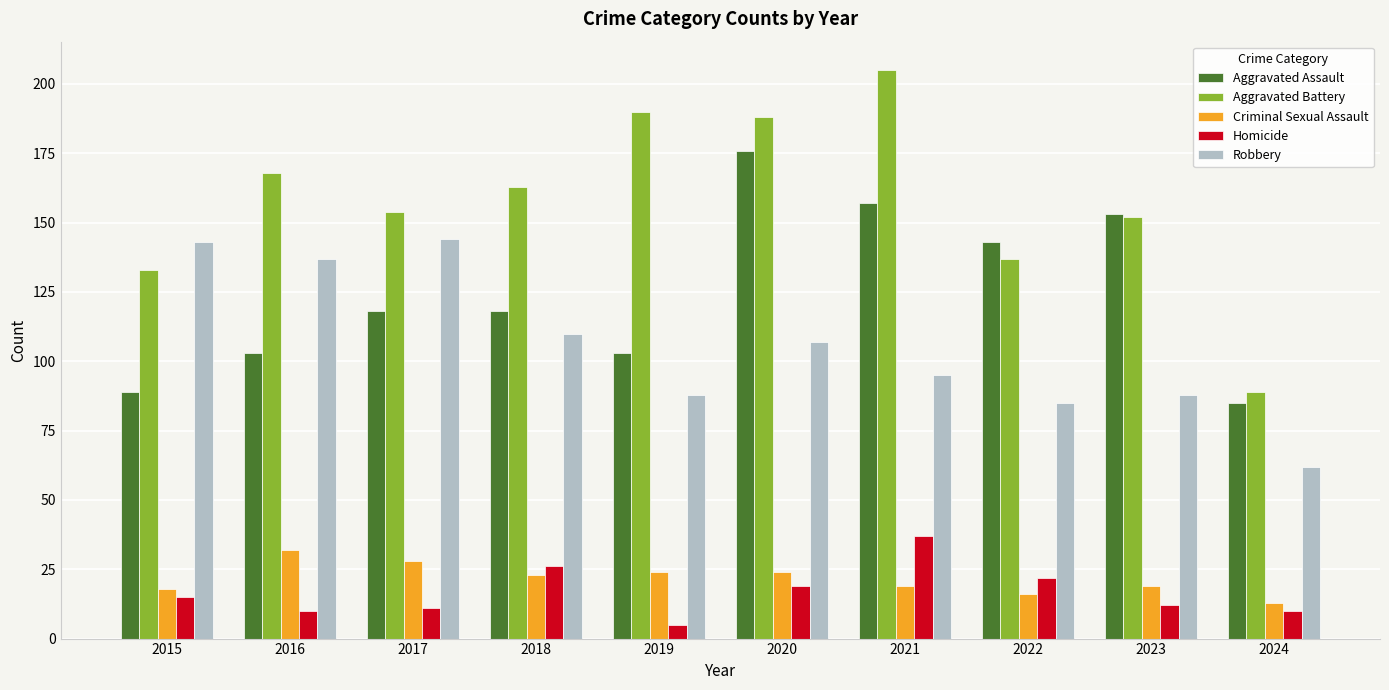

What is the lowest value of the Robbery series?

62